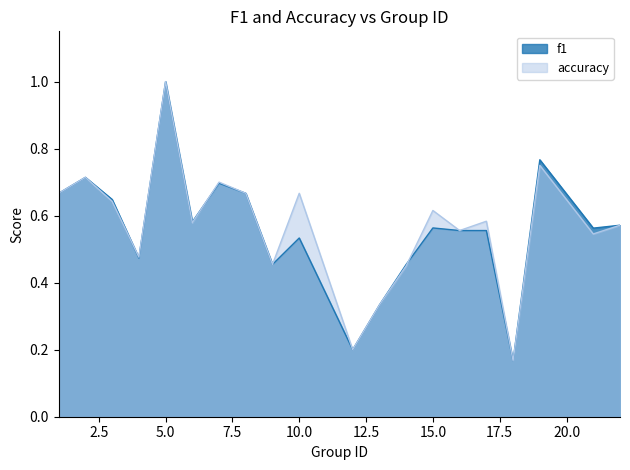

What is the total value across all series at 16?

1.1